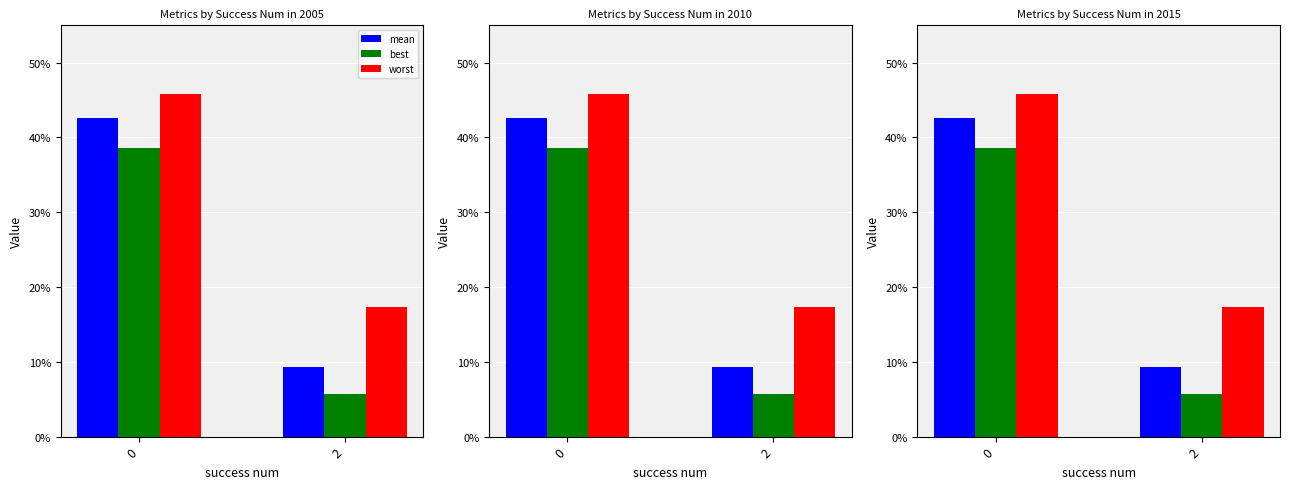

Does the chart contain stacked bars?

No